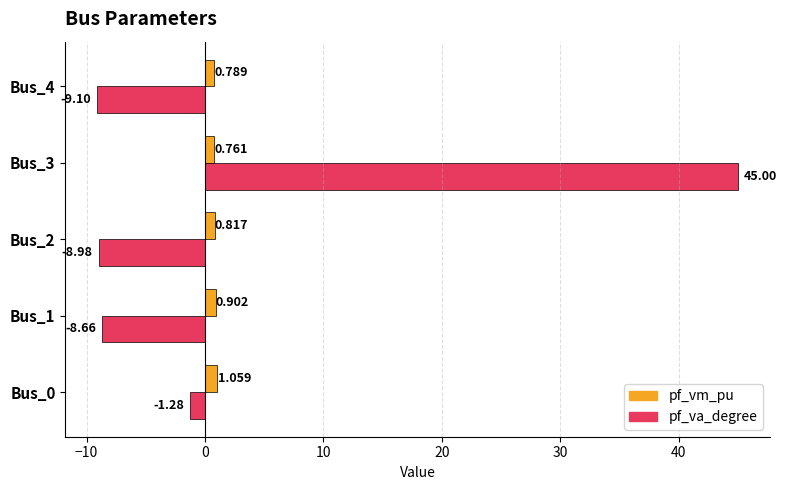

Which category has the highest value across all series?

Bus_3